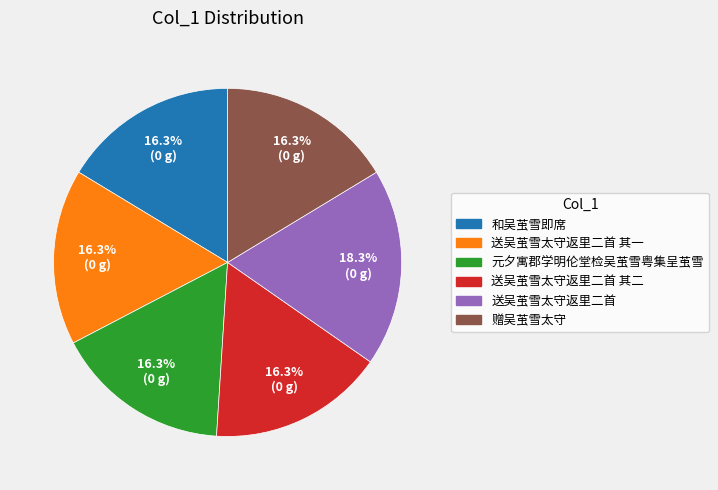

Approximately how many times larger is the value at 元夕寓郡学明伦堂检吴茧雪粤集呈茧雪 compared to 赠吴茧雪太守?

1.0